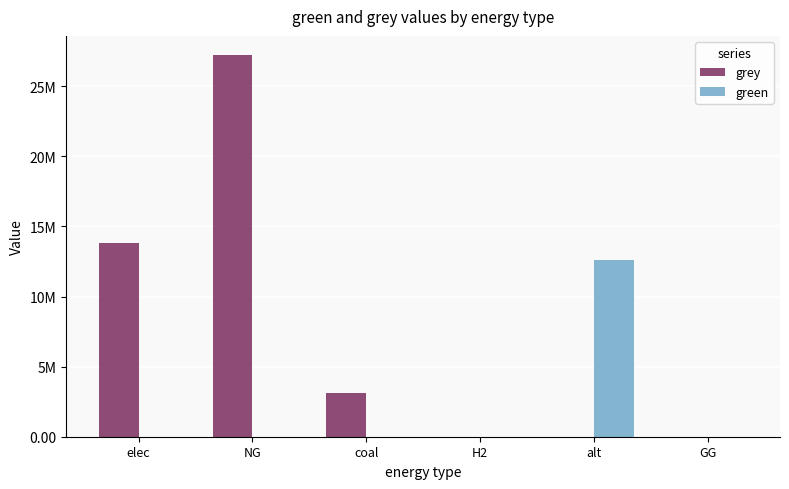

What is the difference between the green values at coal and alt?

12582093.4